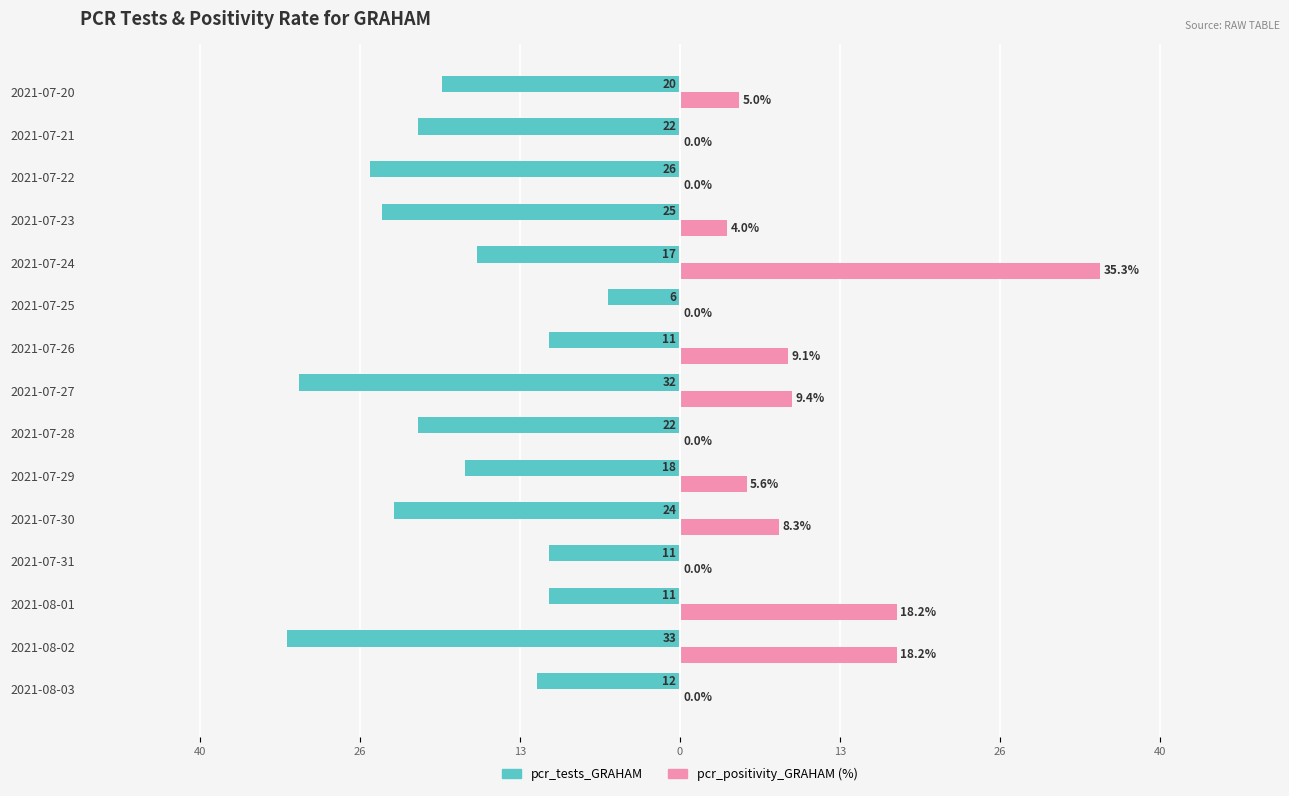

What are all the series names shown in the legend?

pcr_tests_GRAHAM, pcr_positivity_GRAHAM (%)